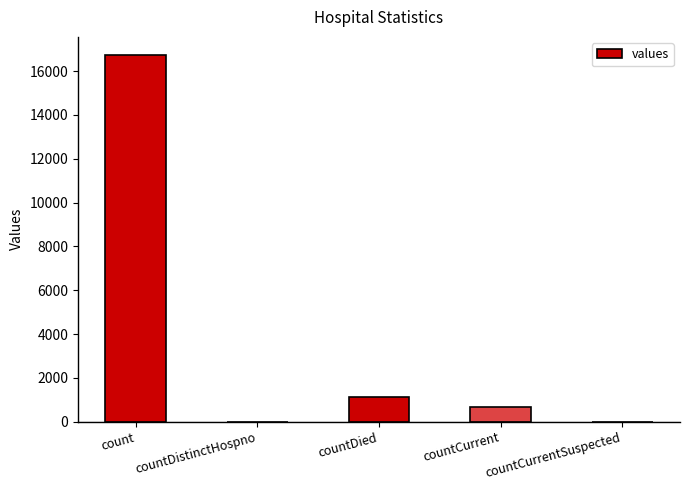

Between countDistinctHospno and count, which is larger?

count